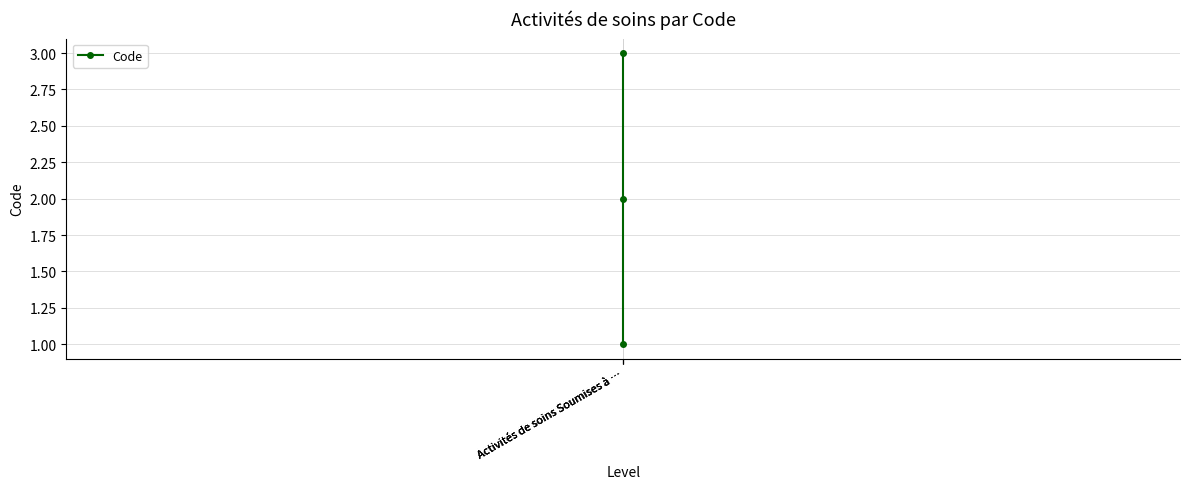

What is the label of the 1st point from the left?

Activités de soins Soumises à …